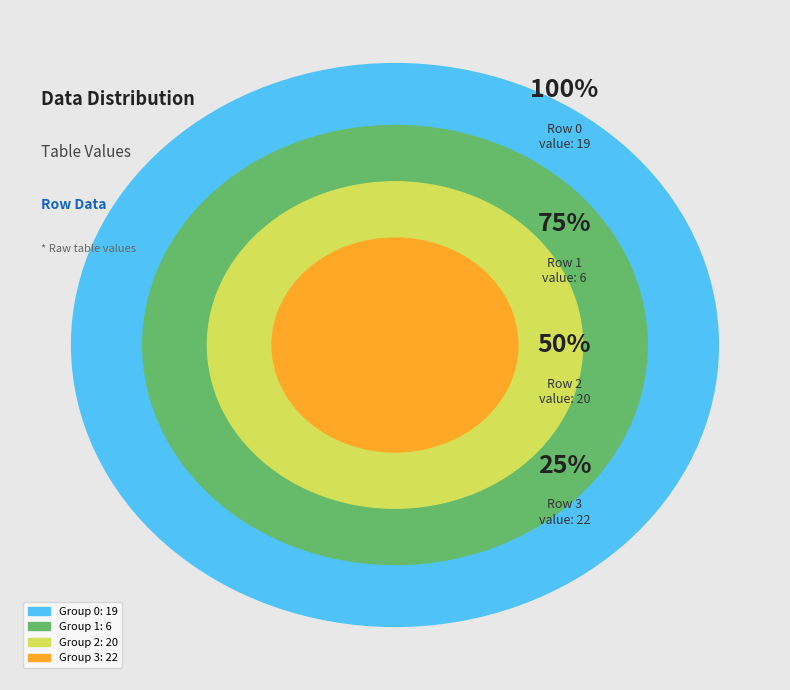

Rank the categories by value from lowest to highest.

6, 19, 20, 22